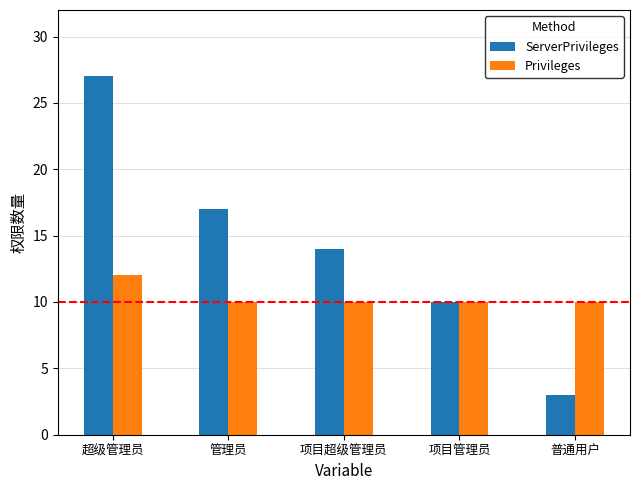

The value of ServerPrivileges at 管理员 is 17. True or false?

True